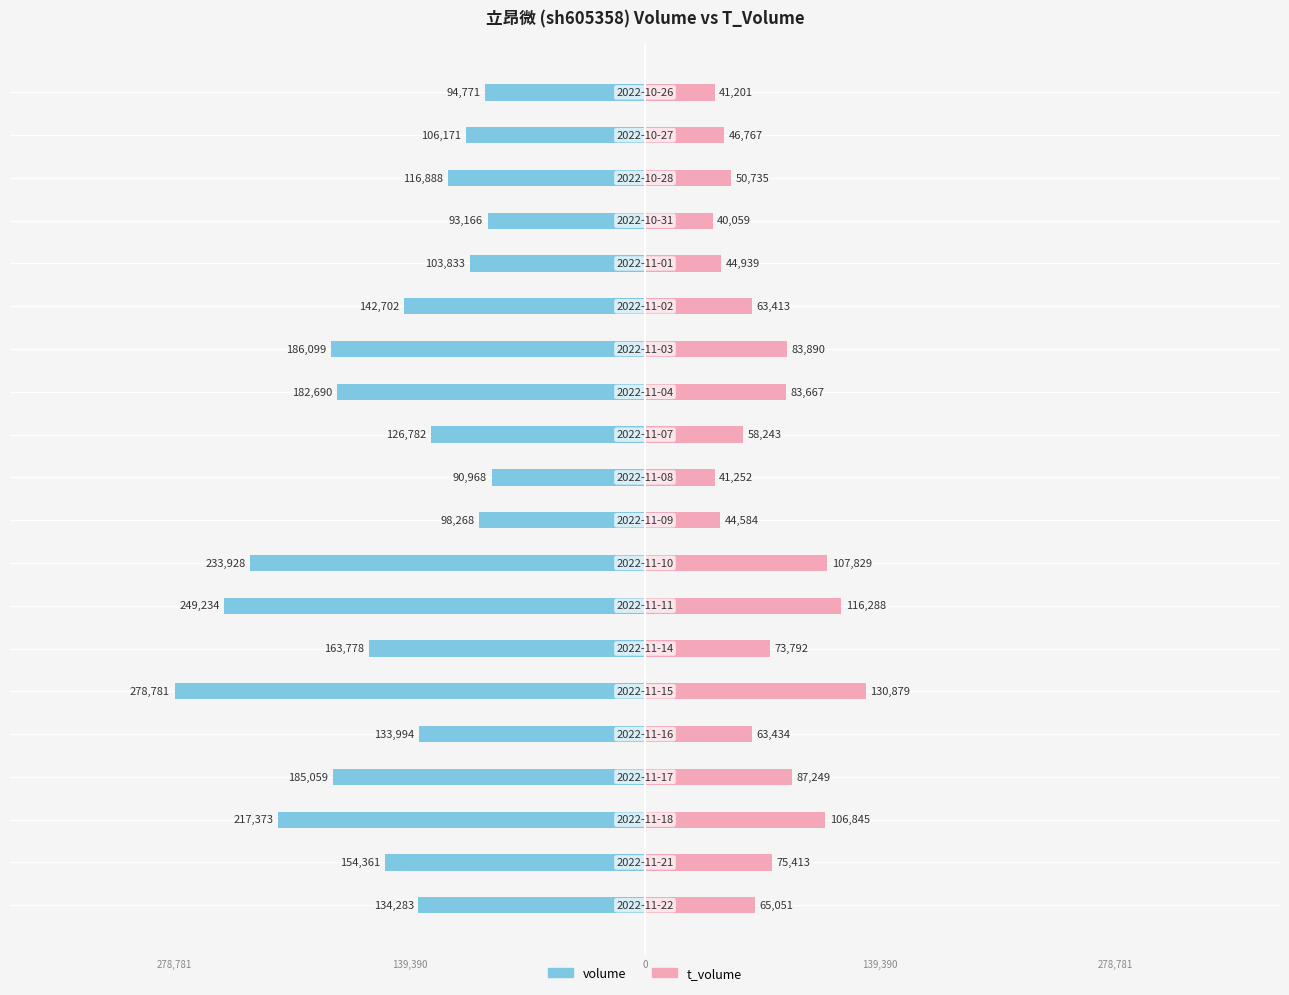

What value does the t_volume series have at 19, to the nearest 50?

41200